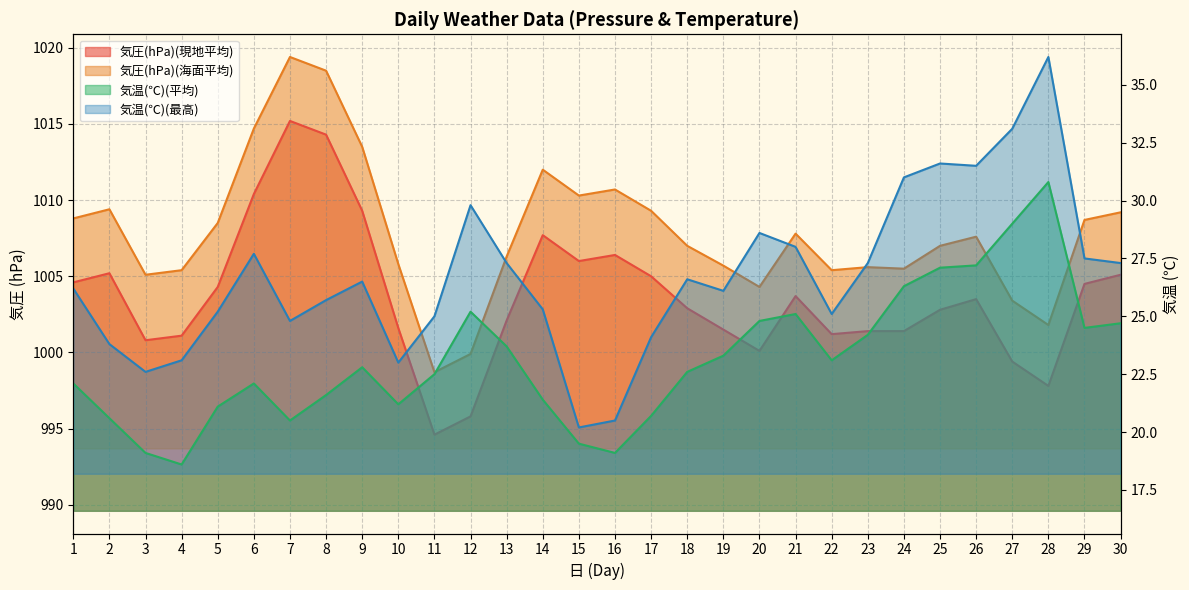

Reading left to right, transcribe all the data shown in this chart.

気圧(hPa)(現地平均): 1=1004.6	2=1005.2	3=1000.8	4=1001.1	5=1004.3	6=1010.4	7=1015.2	8=1014.3	9=1009.3	10=1001.6	11=994.6	12=995.8	13=1002.1	14=1007.7	15=1006.0	16=1006.4	17=1005.0	18=1002.9	19=1001.5	20=1000.1	21=1003.7	22=1001.2	23=1001.4	24=1001.4	25=1002.8	26=1003.5	27=999.4	28=997.8	29=1004.5	30=1005.1
気圧(hPa)(海面平均): 1=1008.8	2=1009.4	3=1005.1	4=1005.4	5=1008.5	6=1014.7	7=1019.4	8=1018.5	9=1013.5	10=1005.8	11=998.7	12=999.9	13=1006.3	14=1012.0	15=1010.3	16=1010.7	17=1009.3	18=1007.0	19=1005.7	20=1004.3	21=1007.8	22=1005.4	23=1005.6	24=1005.5	25=1007.0	26=1007.6	27=1003.4	28=1001.8	29=1008.7	30=1009.2
気温(℃)(平均): 1=22.1	2=20.6	3=19.1	4=18.6	5=21.1	6=22.1	7=20.5	8=21.6	9=22.8	10=21.2	11=22.5	12=25.2	13=23.7	14=21.4	15=19.5	16=19.1	17=20.7	18=22.6	19=23.3	20=24.8	21=25.1	22=23.1	23=24.2	24=26.3	25=27.1	26=27.2	27=29.0	28=30.8	29=24.5	30=24.7
気温(℃)(最高): 1=26.2	2=23.8	3=22.6	4=23.1	5=25.2	6=27.7	7=24.8	8=25.7	9=26.5	10=23.0	11=25.0	12=29.8	13=27.3	14=25.3	15=20.2	16=20.5	17=24.1	18=26.6	19=26.1	20=28.6	21=28.0	22=25.1	23=27.3	24=31.0	25=31.6	26=31.5	27=33.1	28=36.2	29=27.5	30=27.3